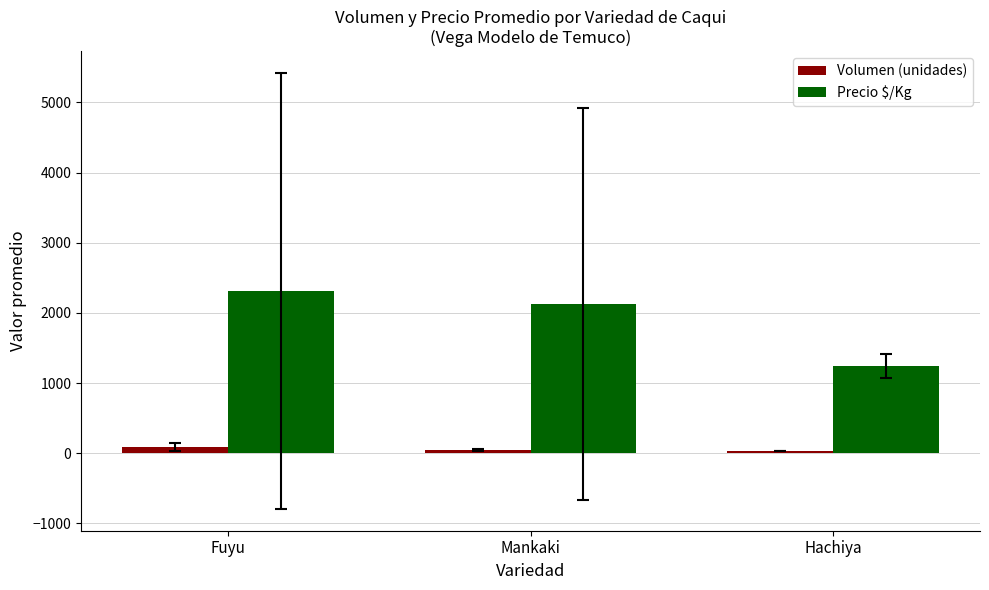

The Volumen (unidades) series shows 91.2 at Fuyu. True or false?

True